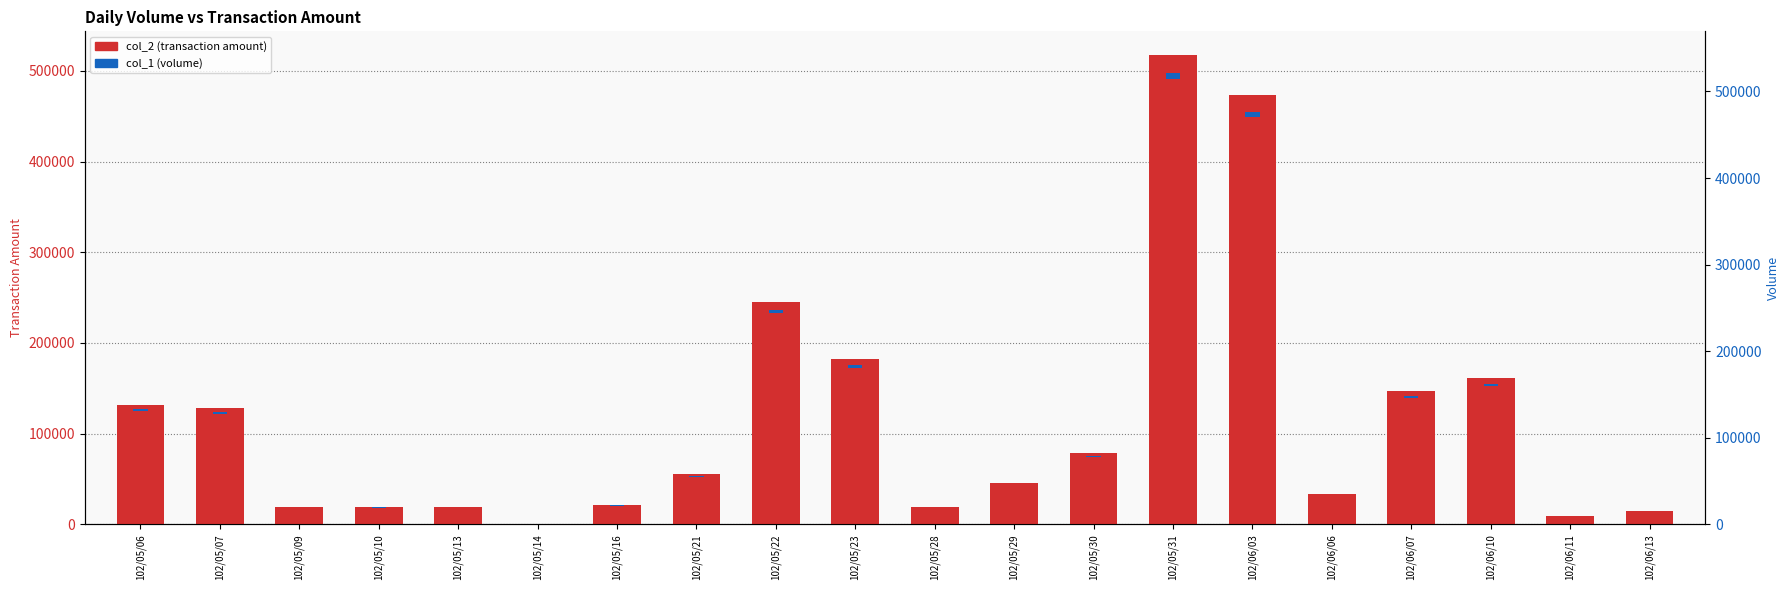

Which label corresponds to the largest value in the chart?

102/05/31